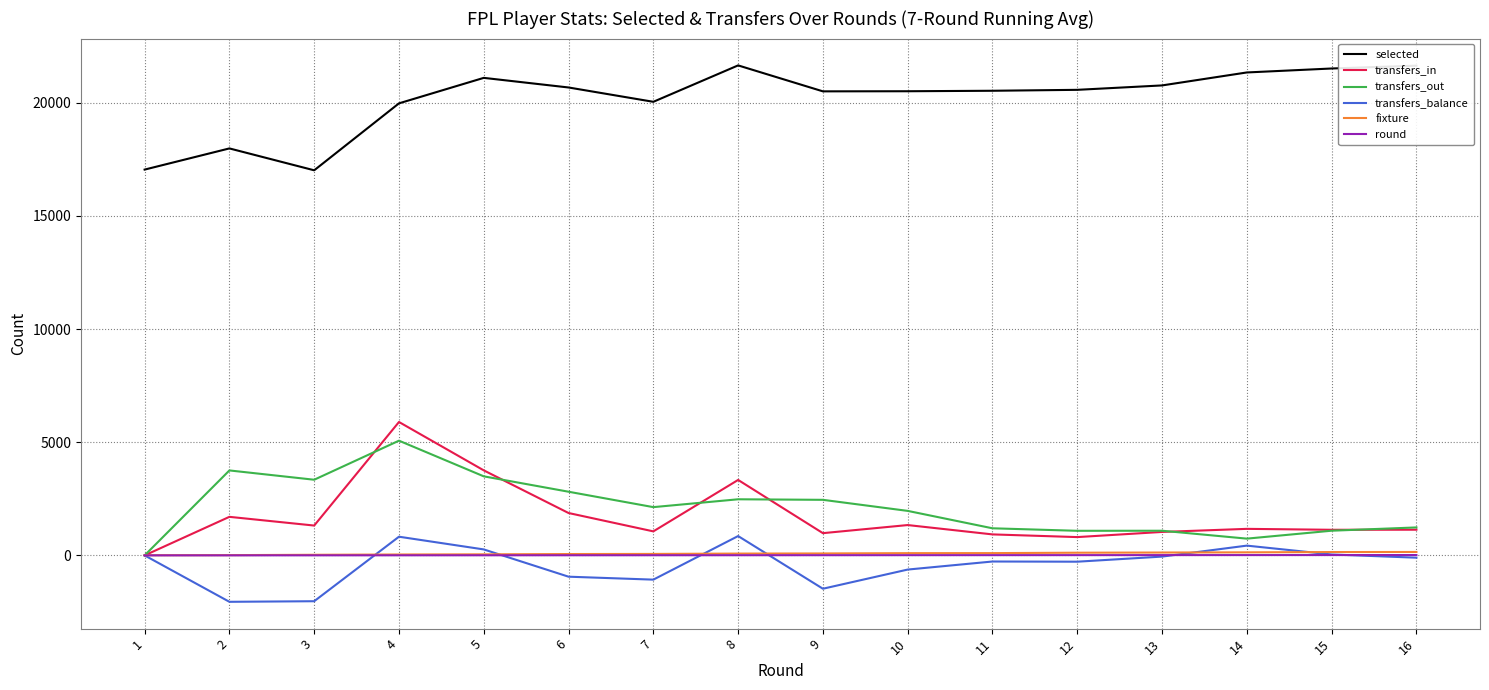

The selected series shows 8414 at 10. True or false?

False